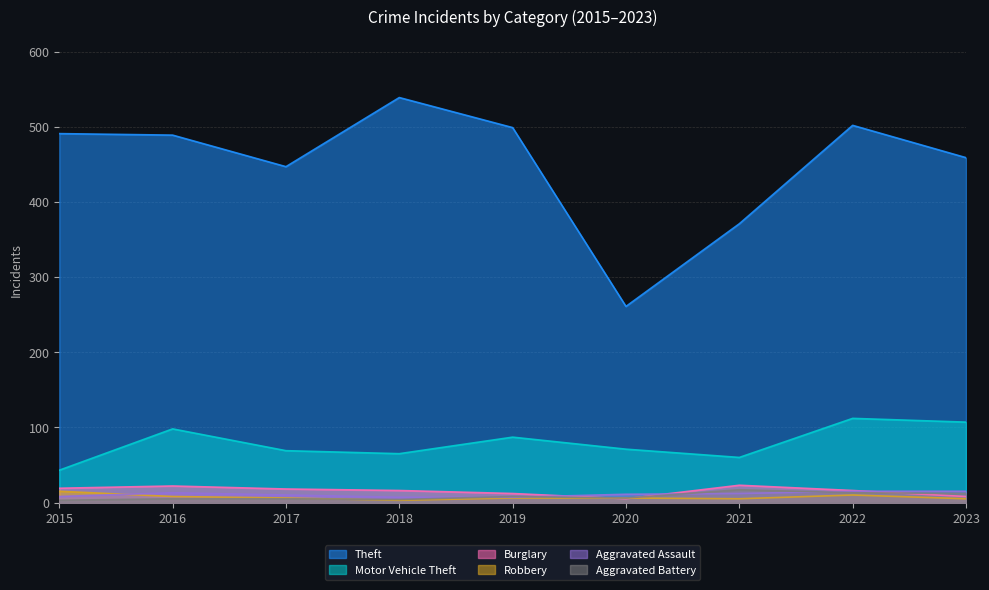

What is the value of the Burglary point at the 4th from the left?

16